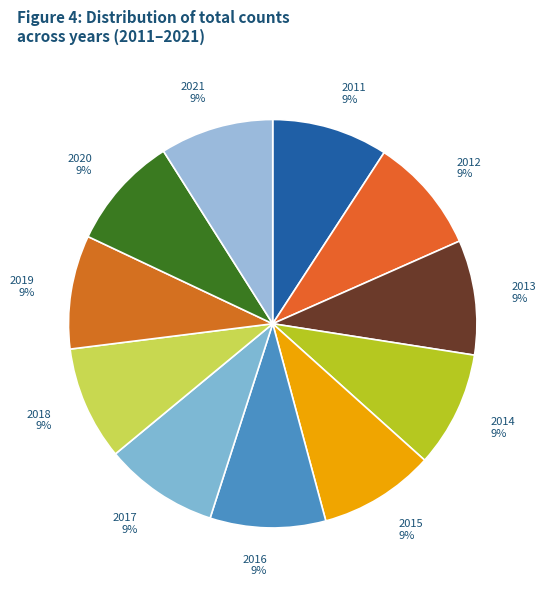

True or false: 2015 accounts for 9% of the total.

True